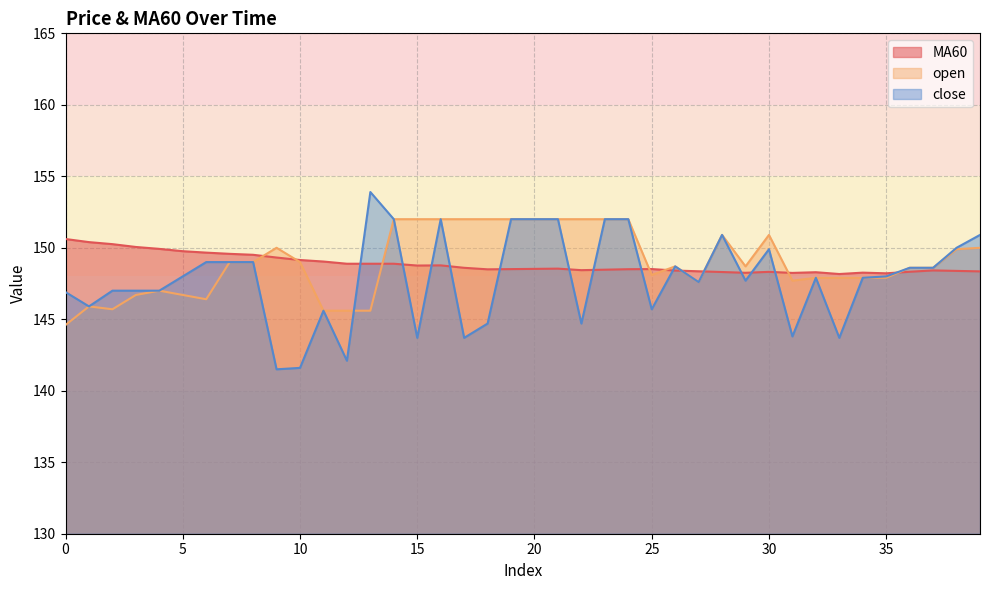

What is the sum of the open values at 7 and 10?

298.0